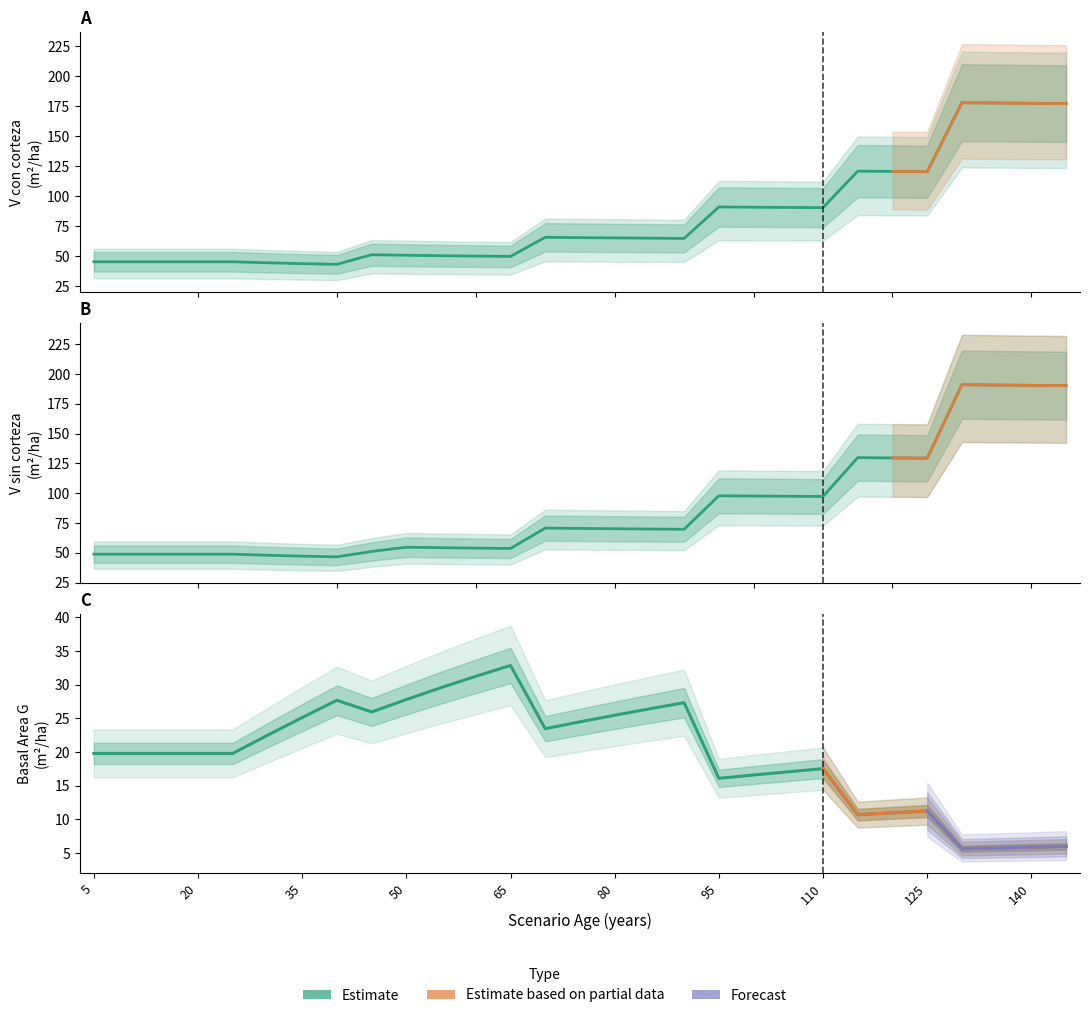

Which category has the lowest value in the V_sin_corteza series?

40